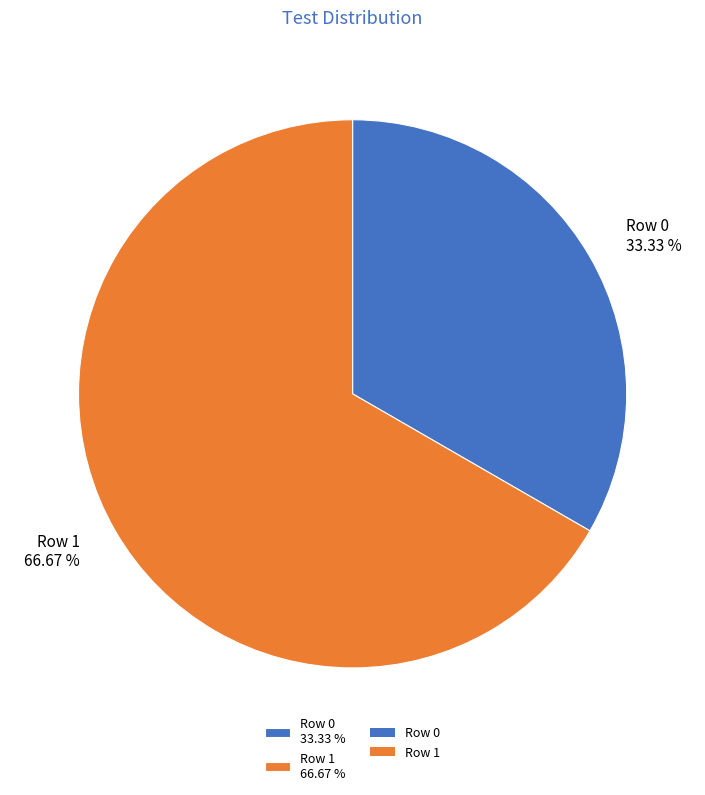

Is it true that Row 1 is 67% of the pie?

True